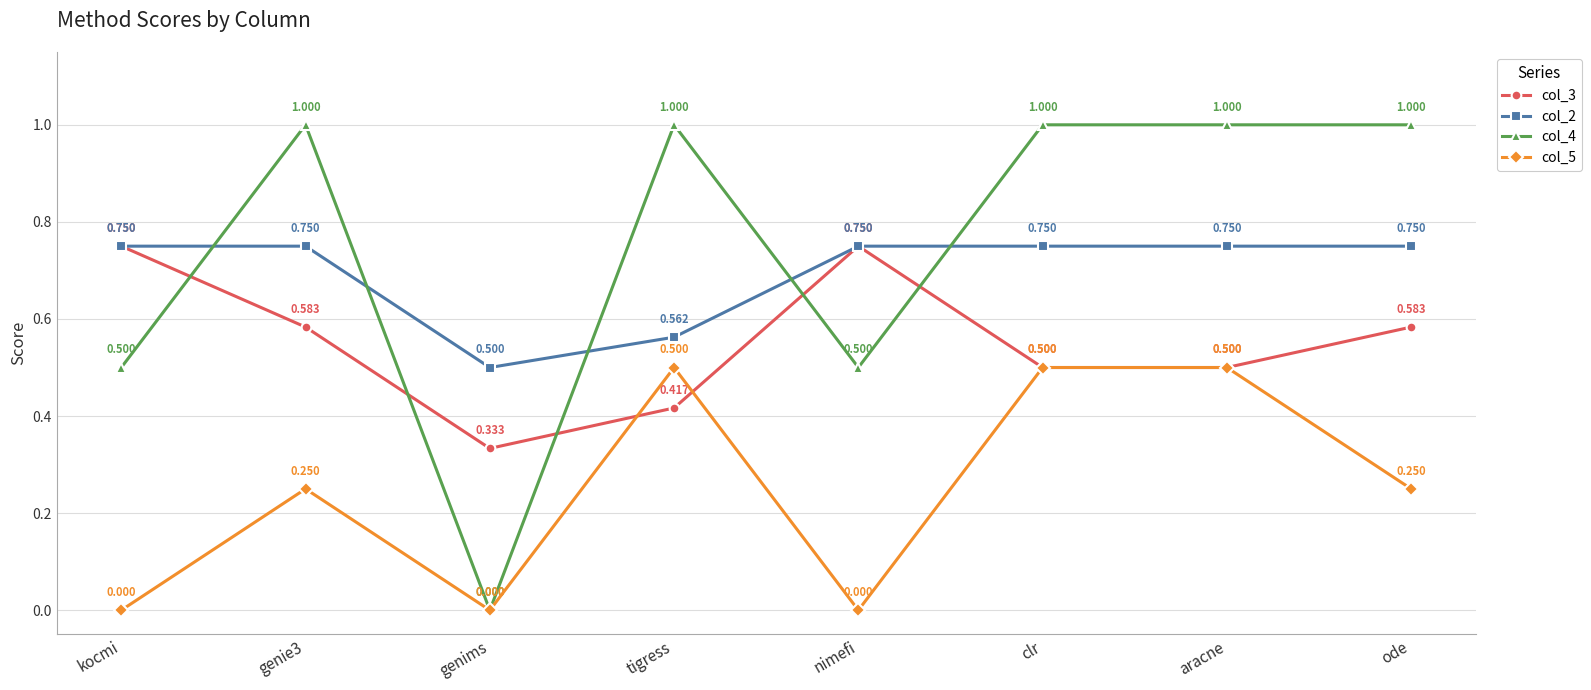

What is the label of the 7th point from the left?

aracne